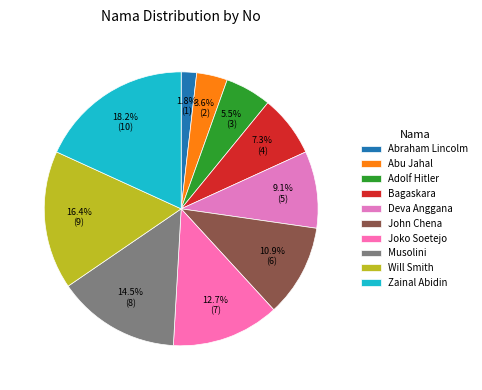

To the nearest percent, what is the average slice percentage?

10%